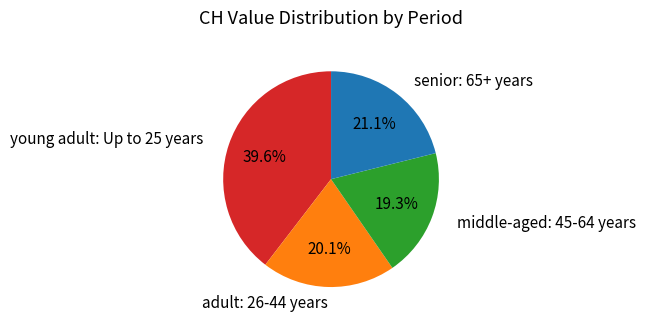

Is there a majority slice in this chart?

No